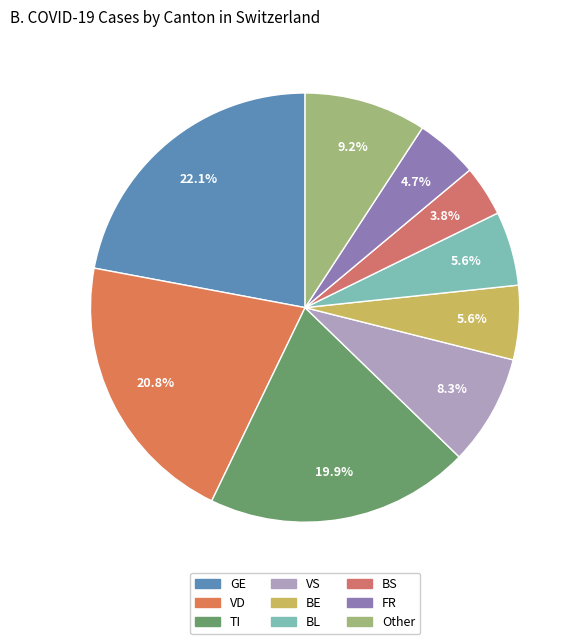

What is the smallest slice in the pie chart?

BS